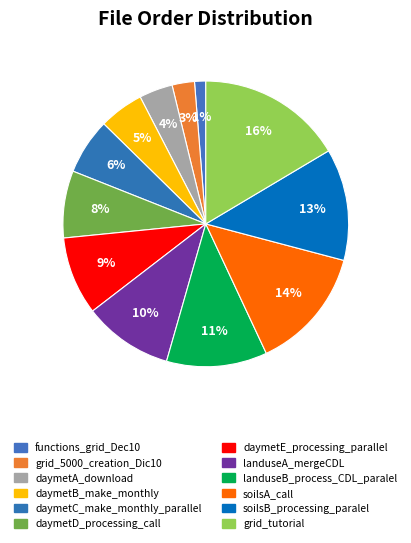

How many slices are in this pie chart?

12